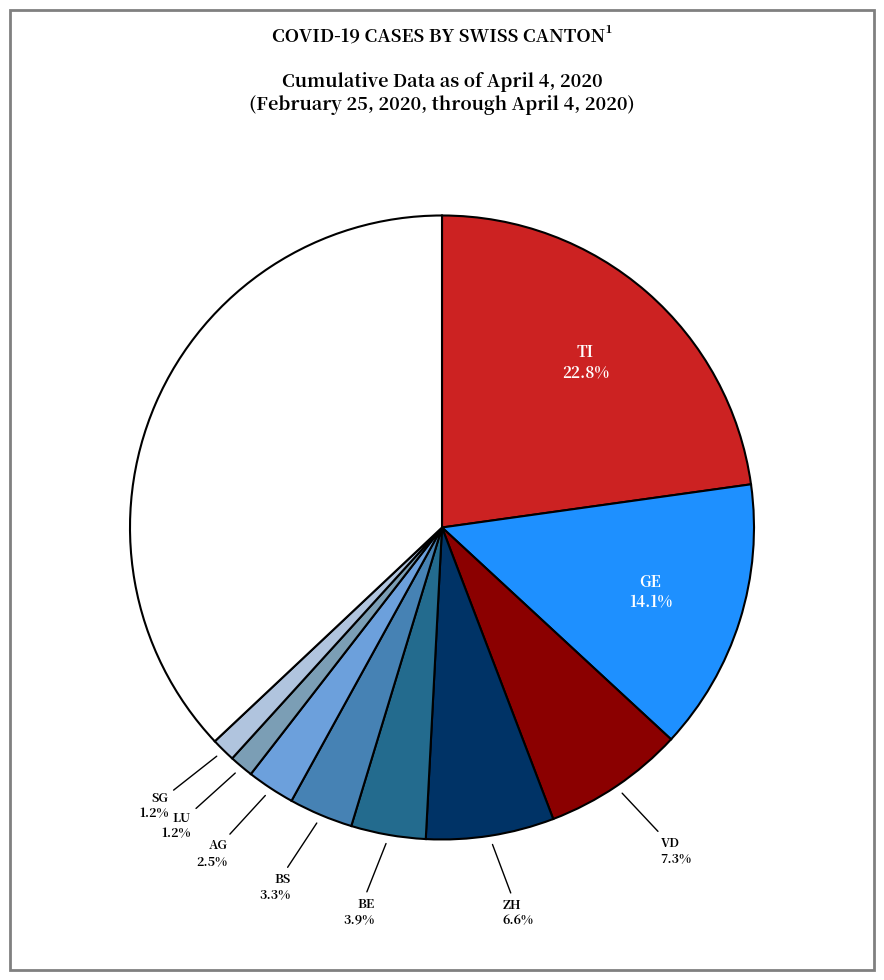

Does any single category account for the majority?

No